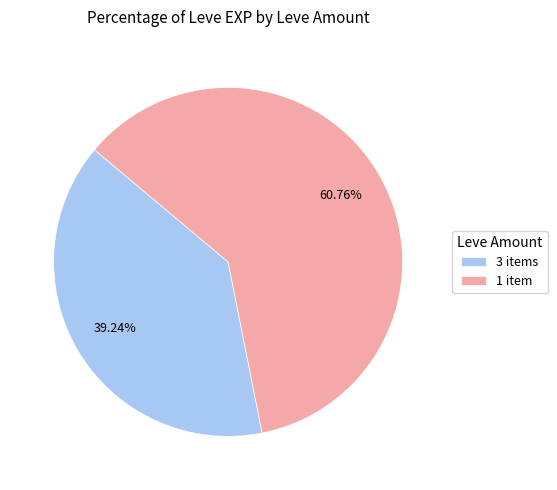

What is the majority slice?

1 item